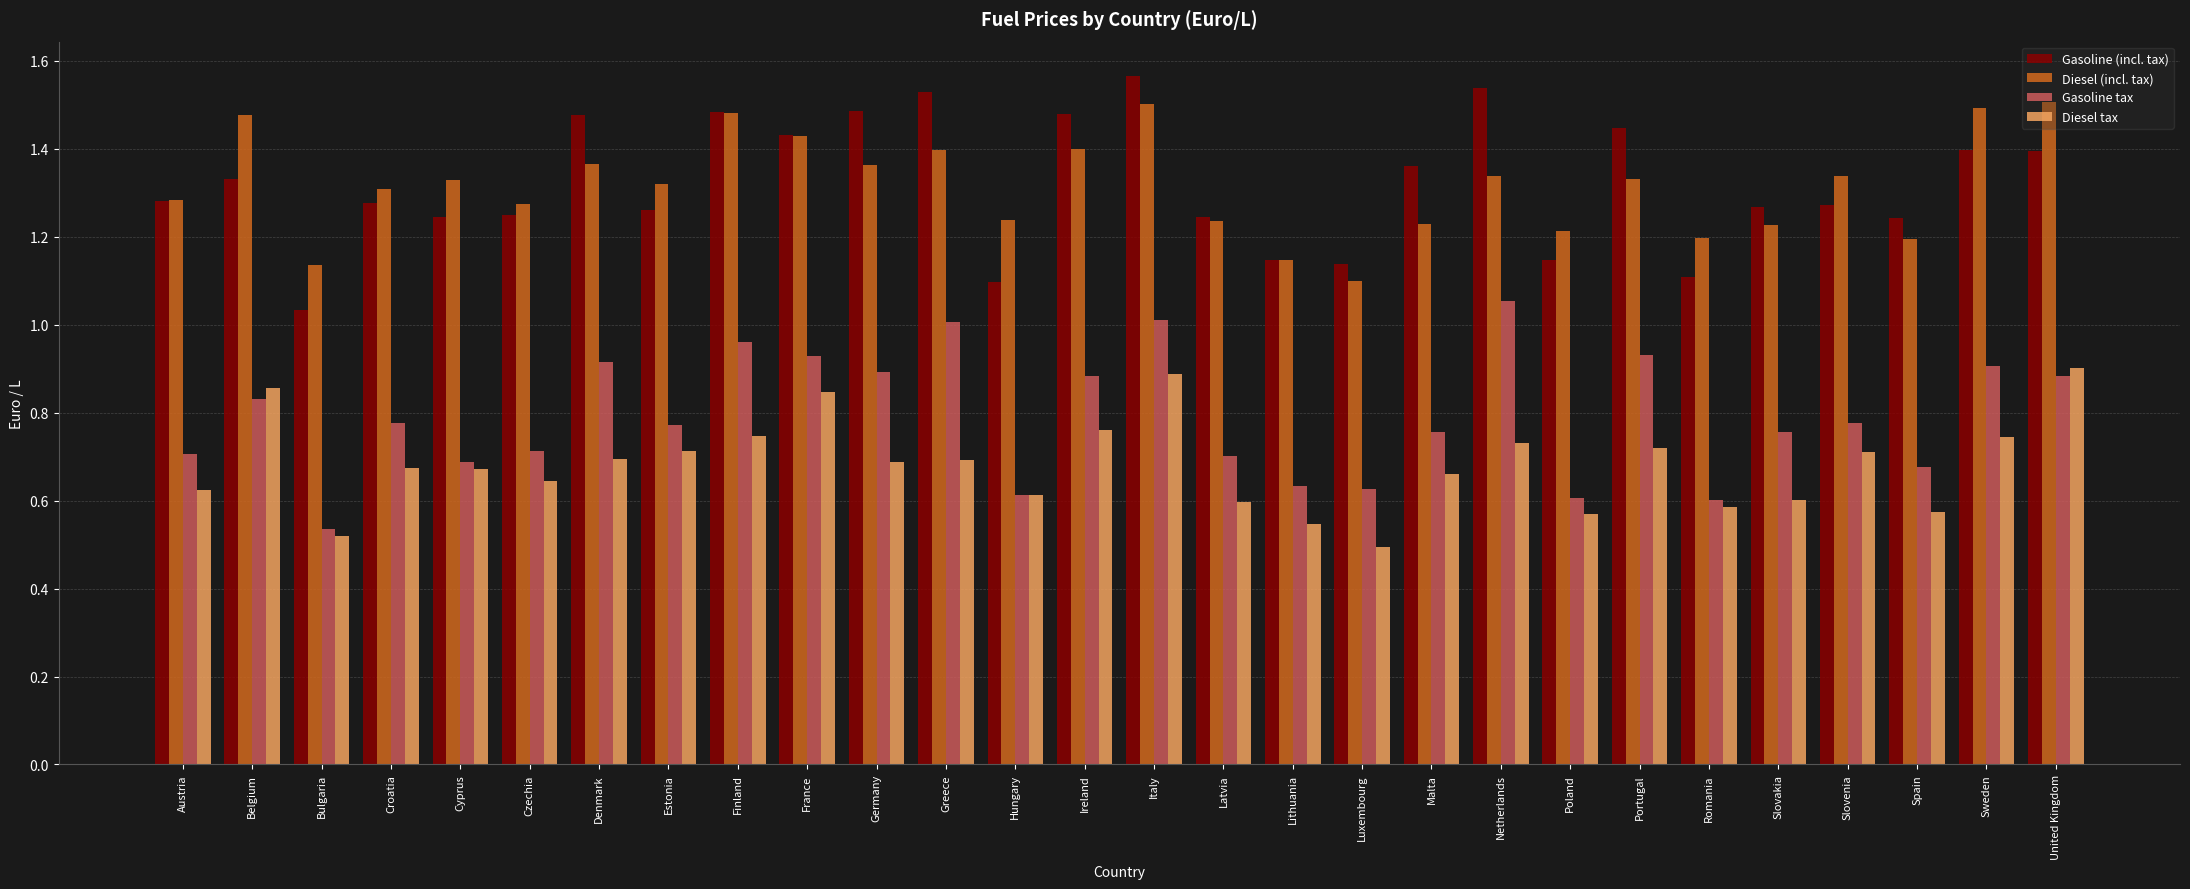

Which series changed the most between Latvia and Luxembourg?

Diesel (incl. tax)